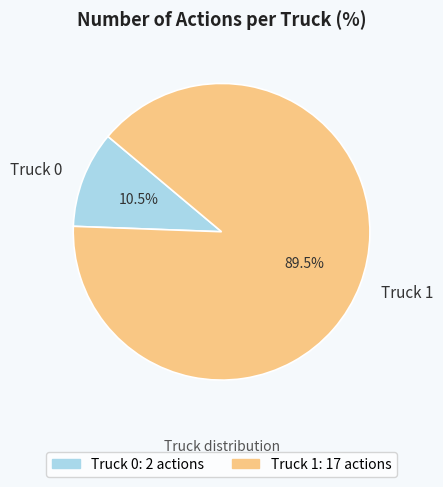

What percentage do Truck 0 and Truck 1 together represent?

100.0%